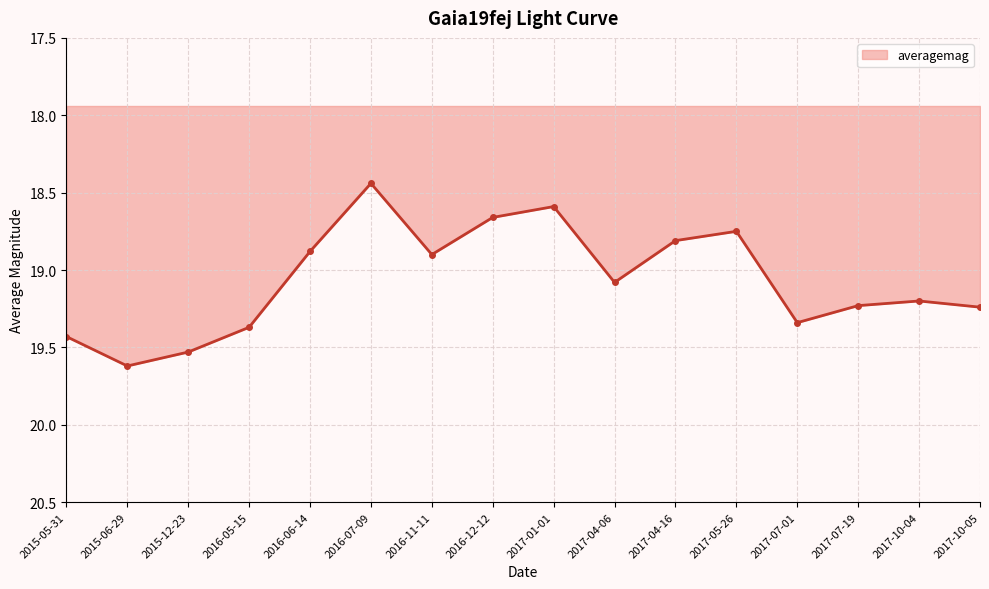

What is the value of the 2nd point from the left?

19.6